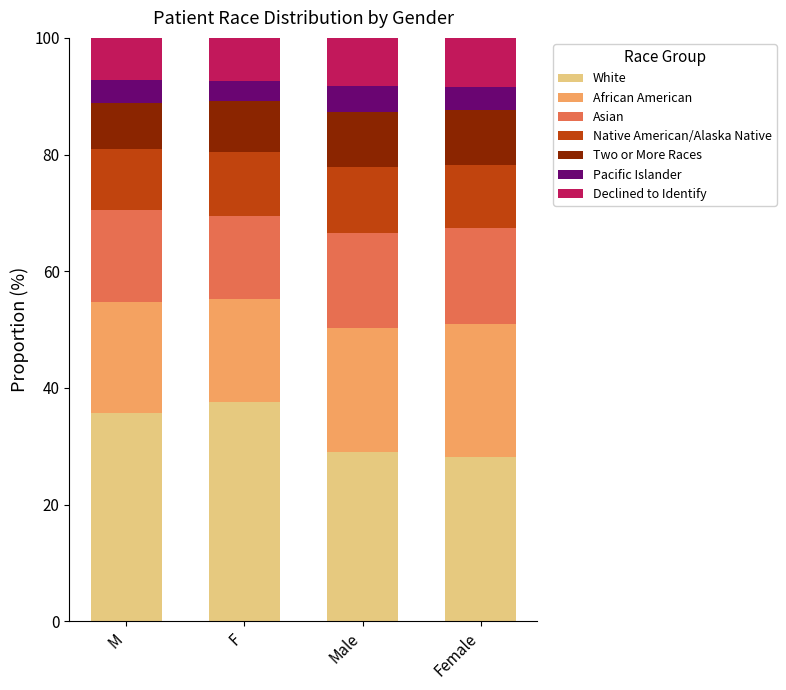

What is the sum of all White values?

130.4